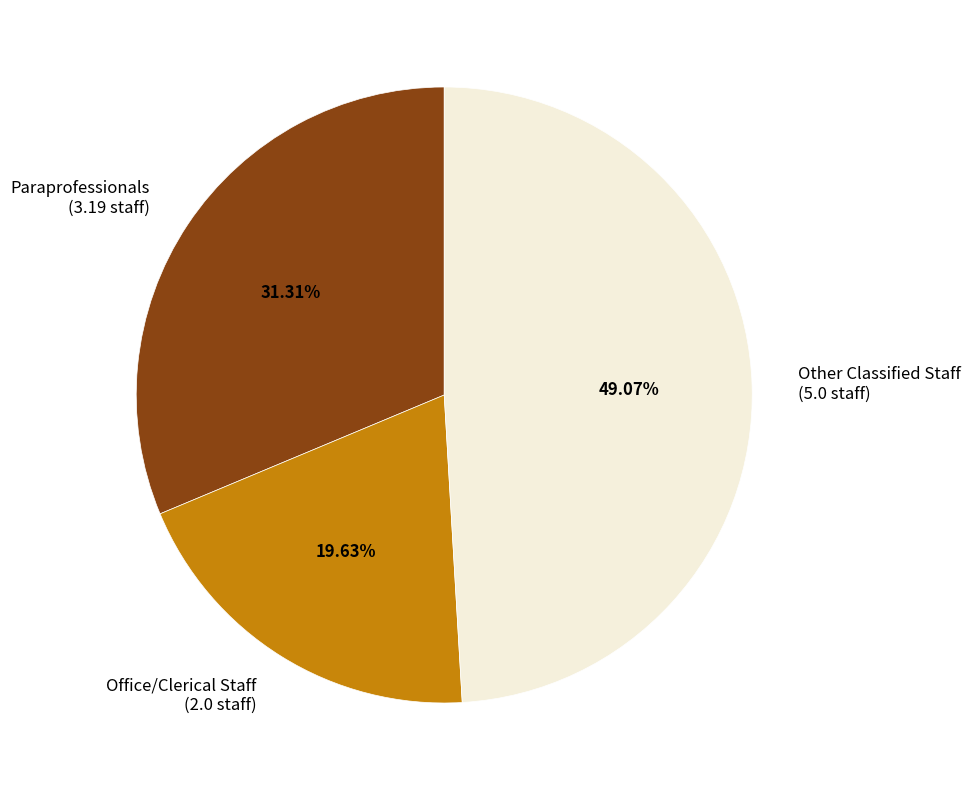

How much of the chart is everything except Office/Clerical Staff?

80.4%